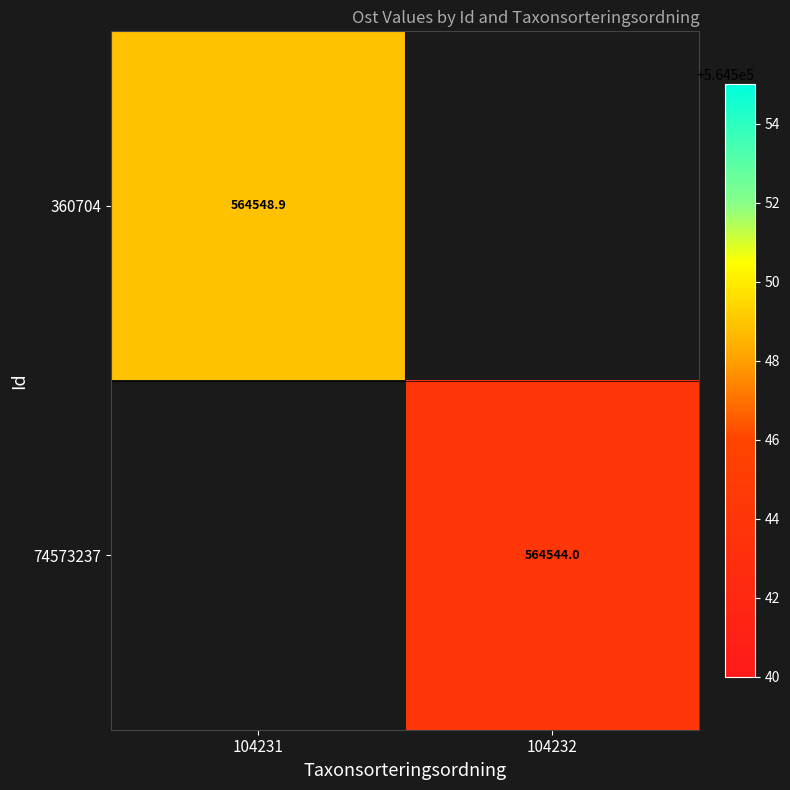

Is the value of 360704 at 104231 greater than the value of 74573237 at 104232?

Yes